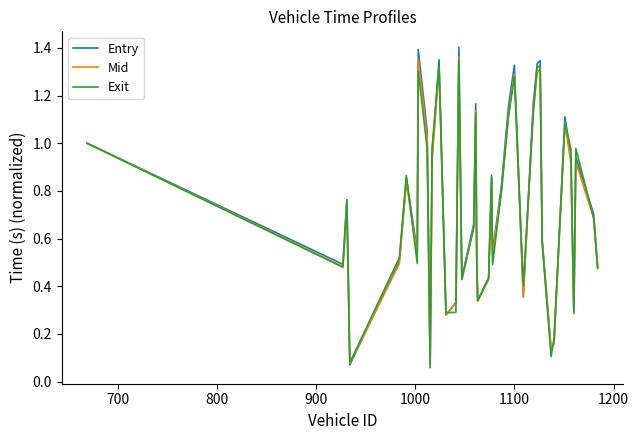

Which series has the largest range (max minus min)?

Entry